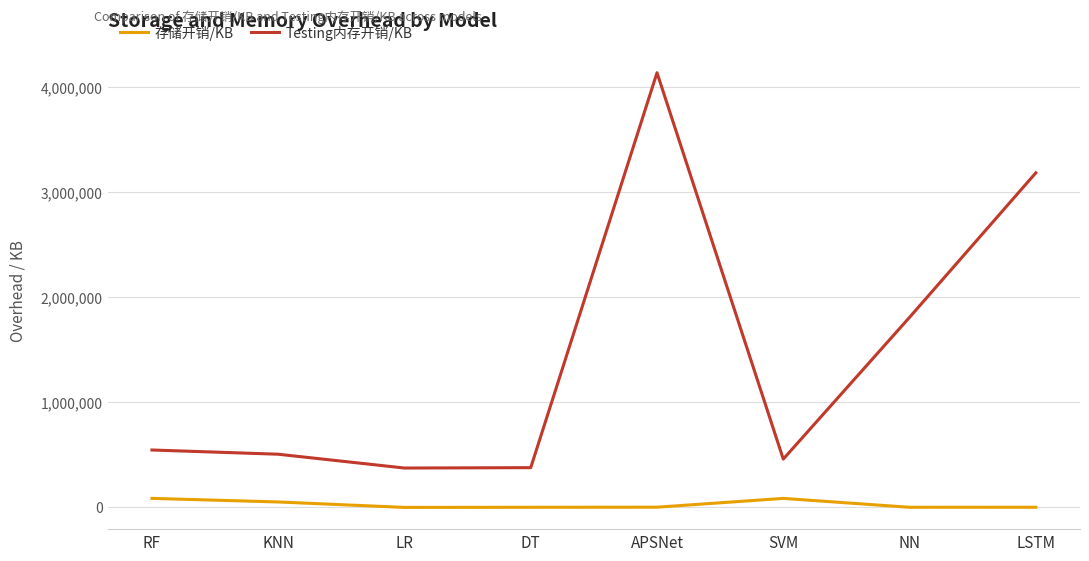

Which series has the largest range (max minus min)?

Testing内存开销/KB